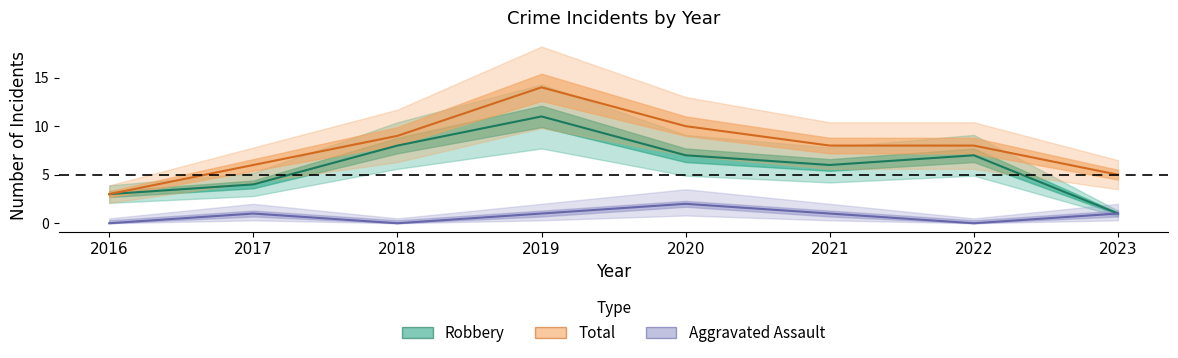

What is the difference between the Aggravated Assault values at 2019 and 2018?

1